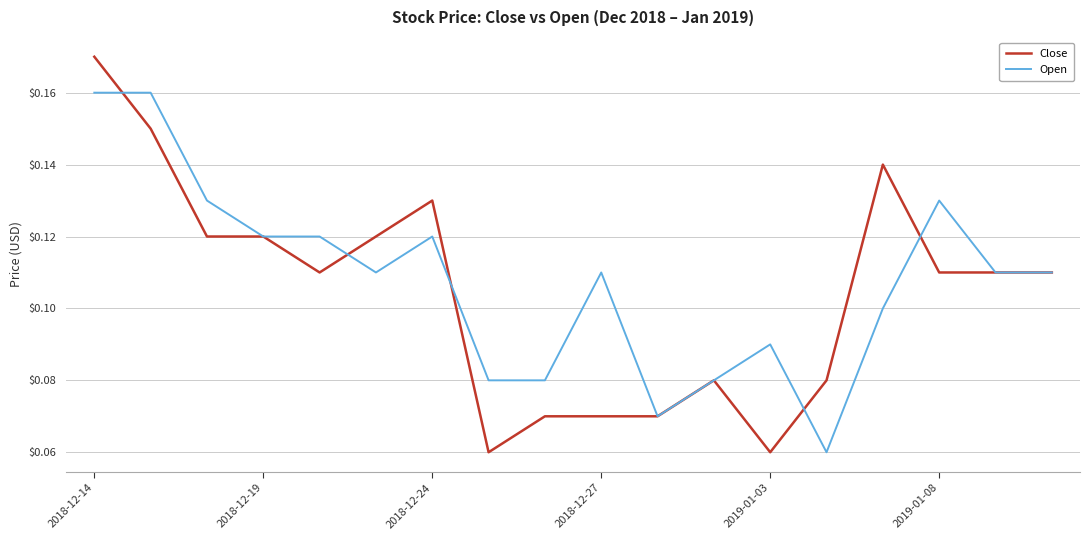

Rank the series by their average value, from lowest to highest.

Close, Open